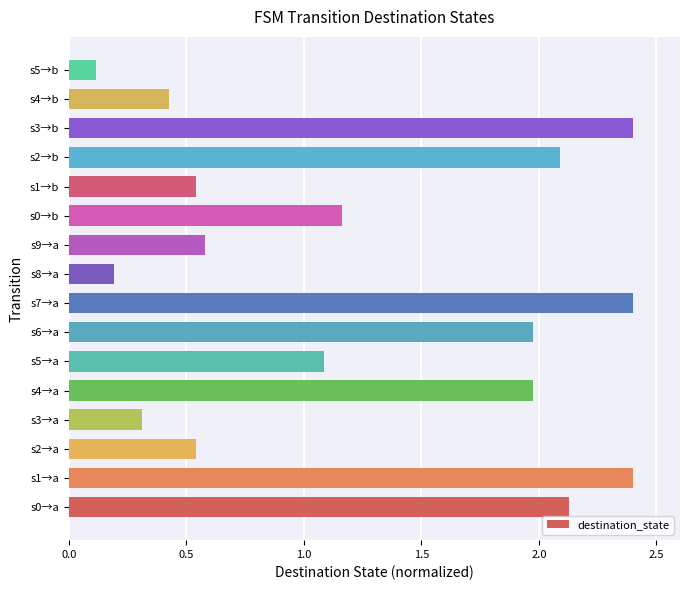

What is the average value?

1.3